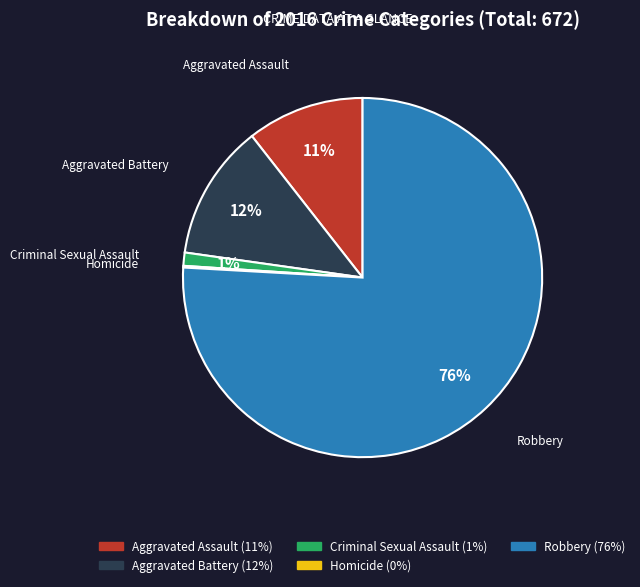

What is the majority slice?

Robbery